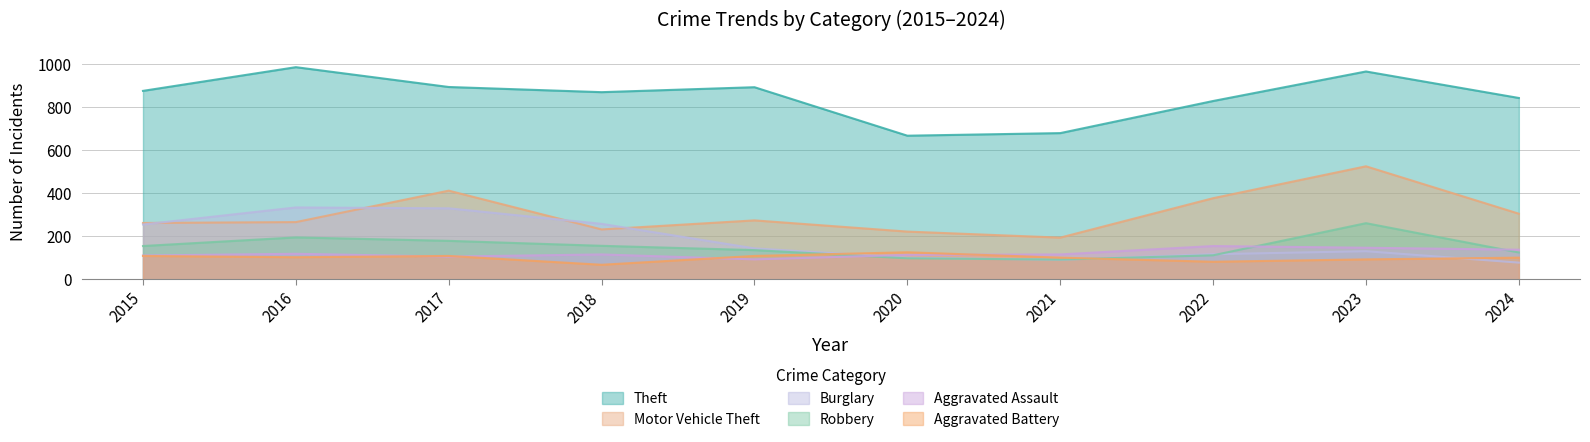

The value of Robbery at 2015 is 154. True or false?

True